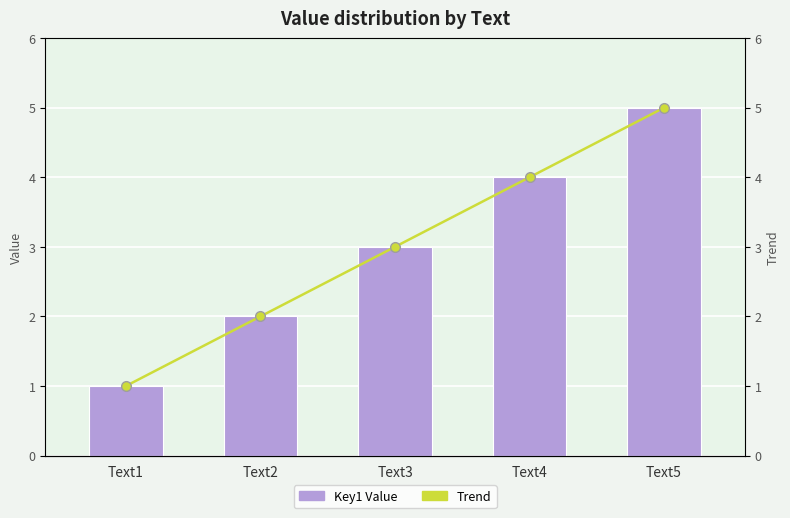

At which label does Key1 Value first exceed 3?

Text4